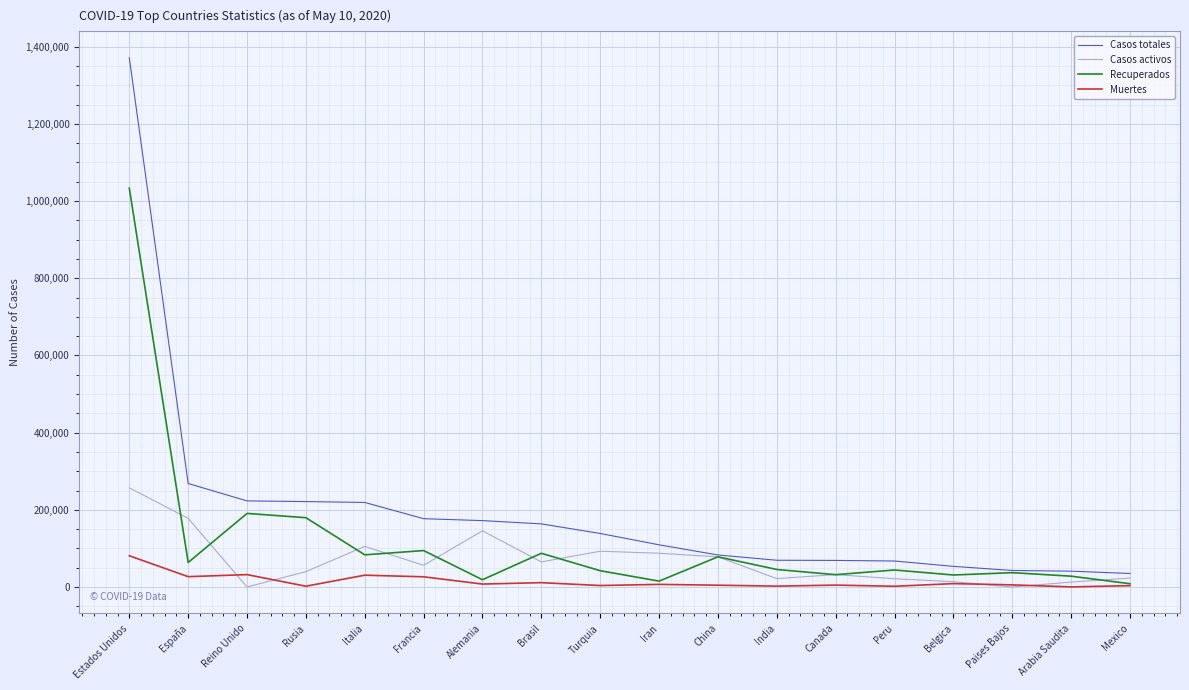

At which category is the sum across all series the highest?

Estados Unidos